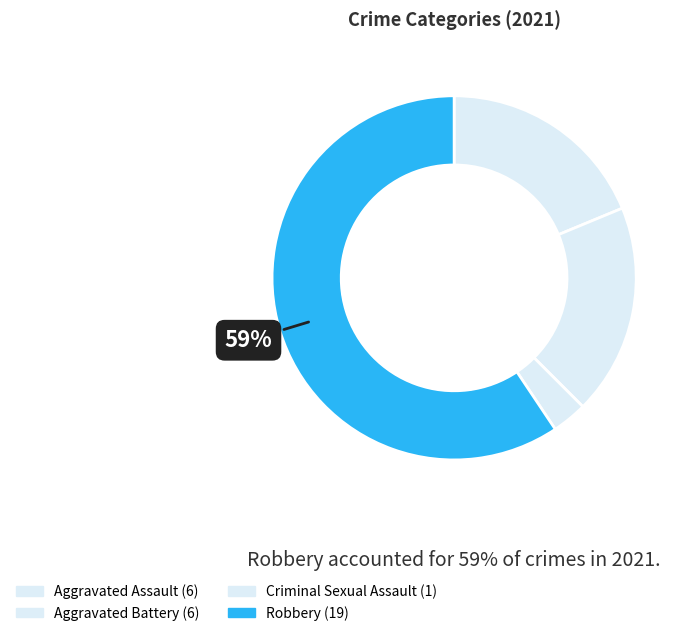

Count the number of slices in the pie.

4